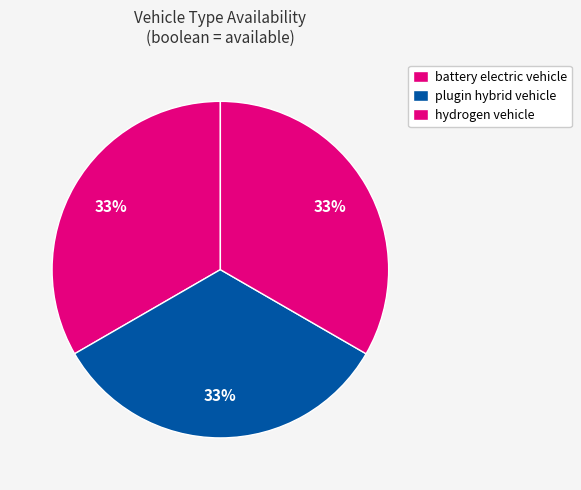

Is there any slice that represents more than half of the pie?

No